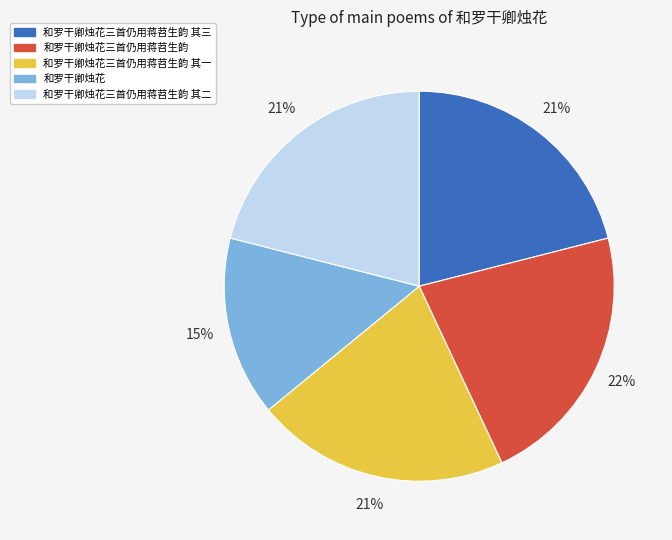

To the nearest percent, what portion does 和罗干卿烛花三首仍用蒋苕生韵 其三 represent?

21%